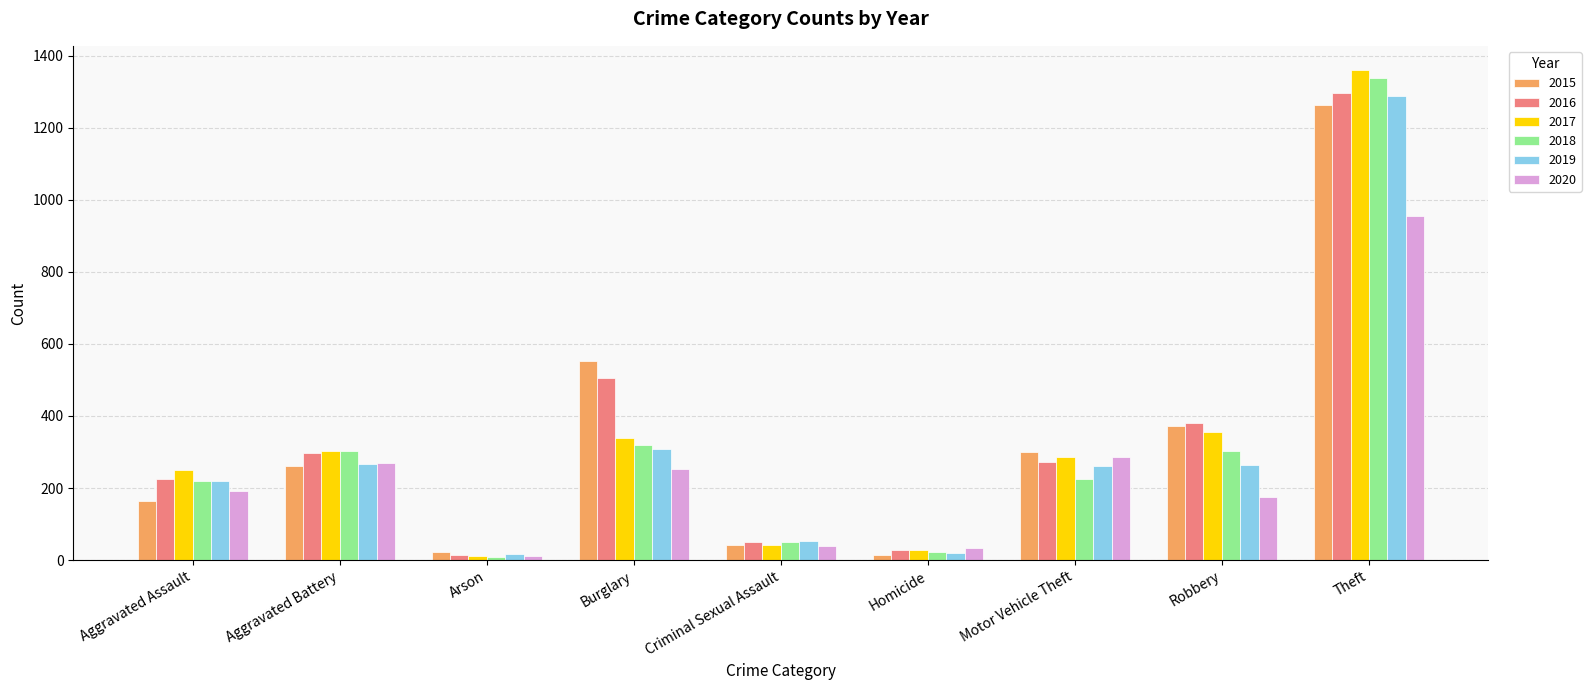

Which series has the widest spread of values?

2017